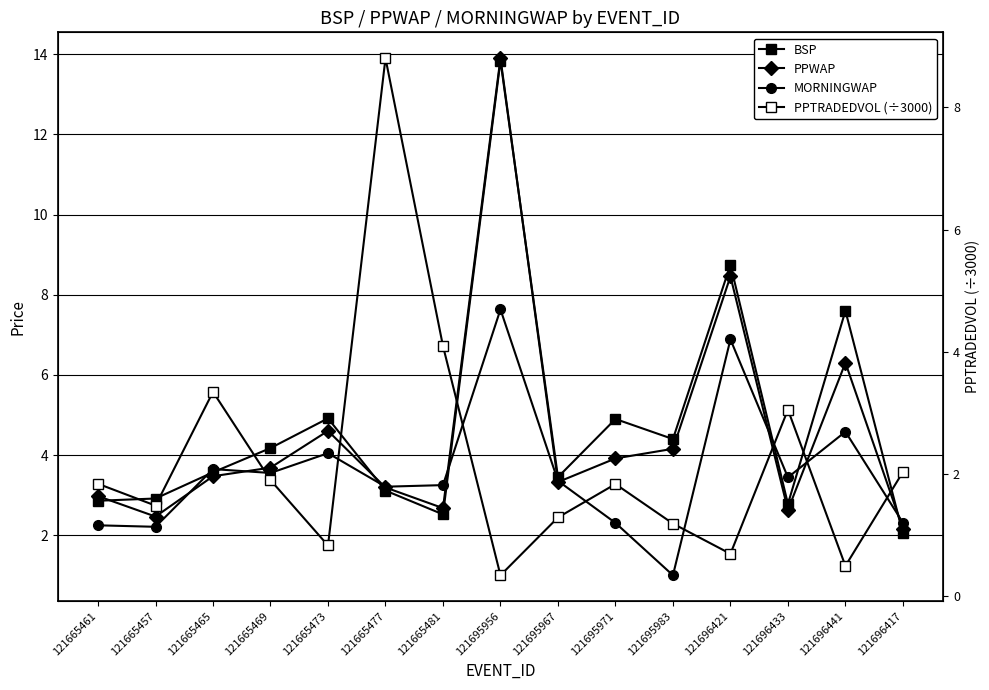

Where is PPTRADEDVOL (÷3000) nearest to the value 4?

121665481